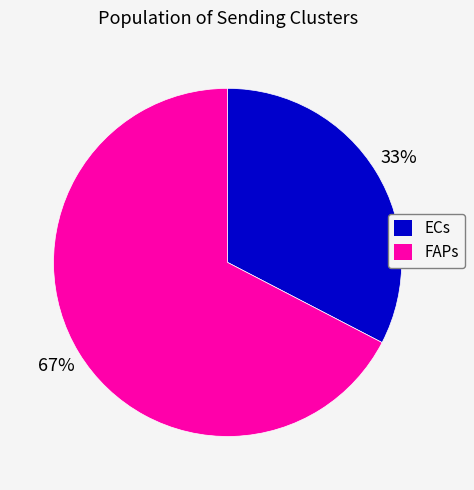

Is there a majority slice in this chart?

Yes